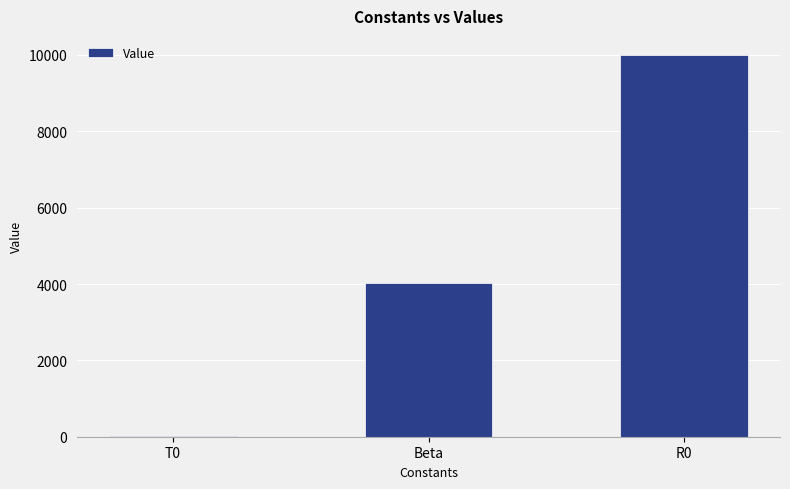

What is the greatest value displayed?

10000